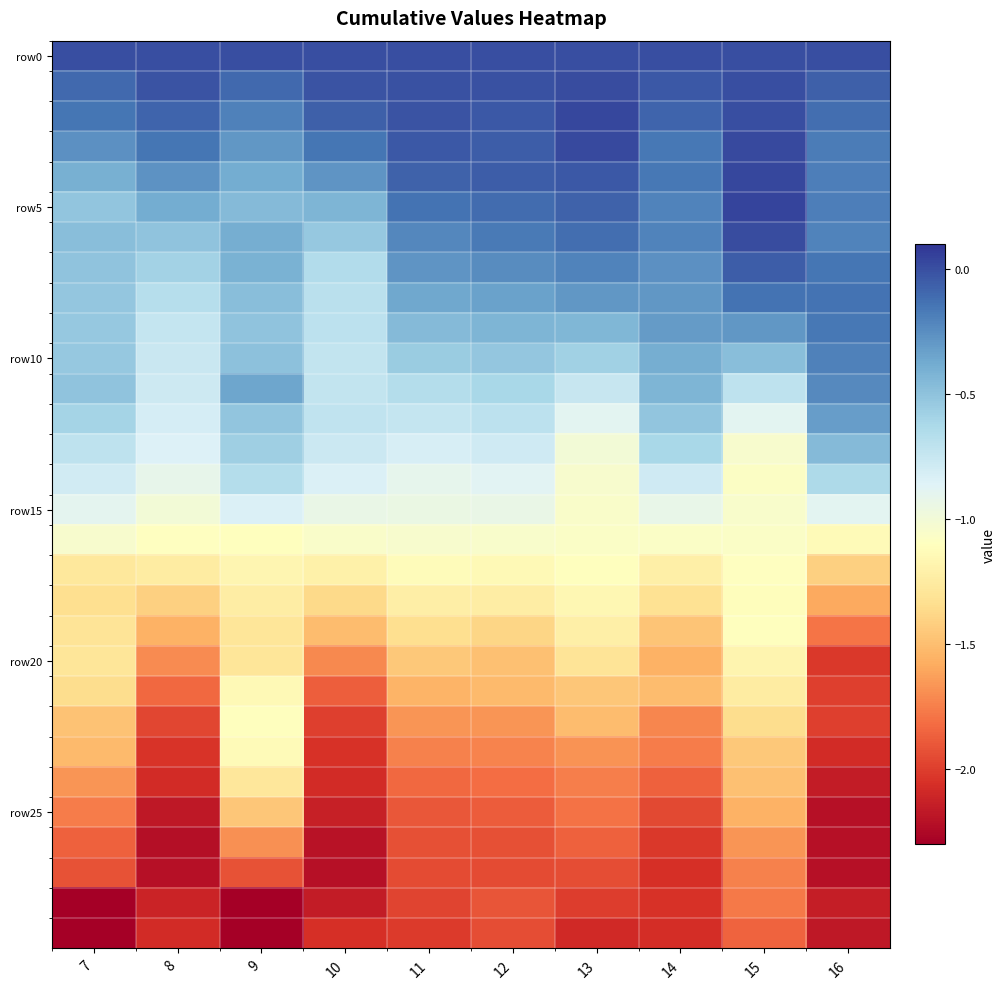

At how many categories does at least one series exceed 0?

2